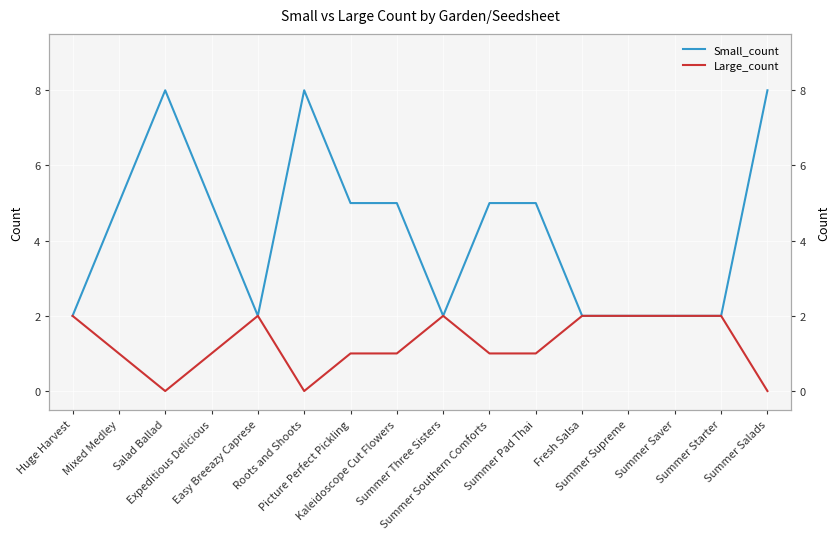

What is the label of the 7th point from the right?

Summer Southern Comforts